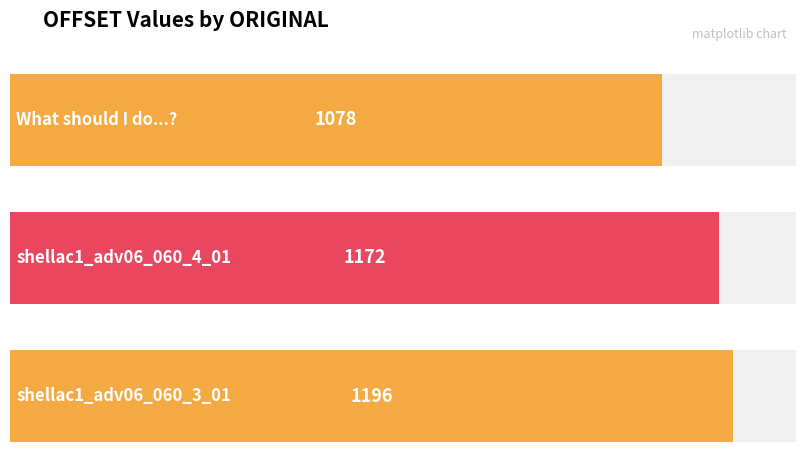

What is the maximum value shown in the chart?

1196